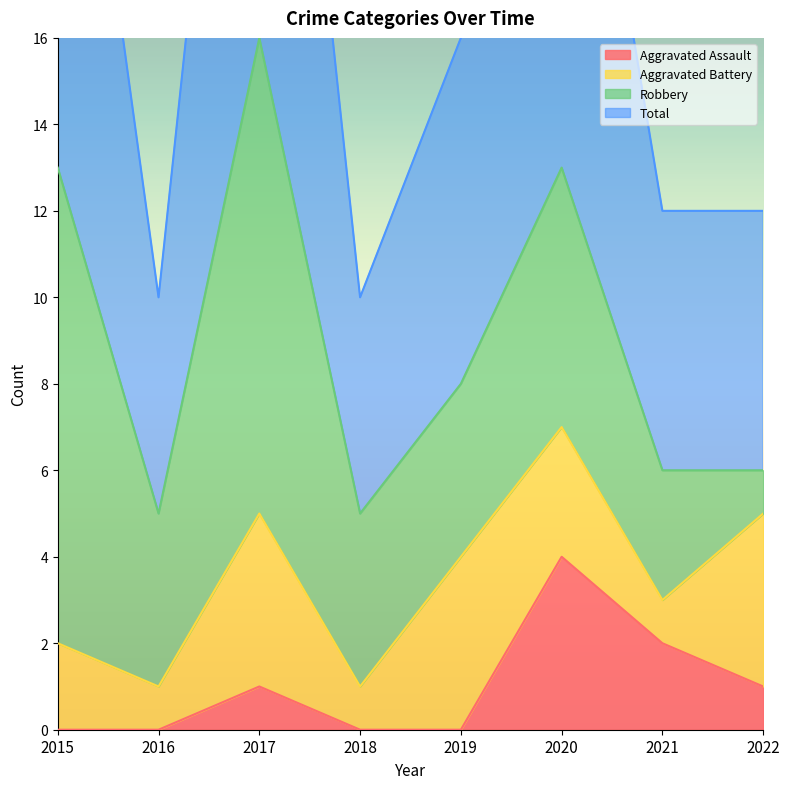

True or false: Aggravated Assault has a value of 0 at 2018.

True